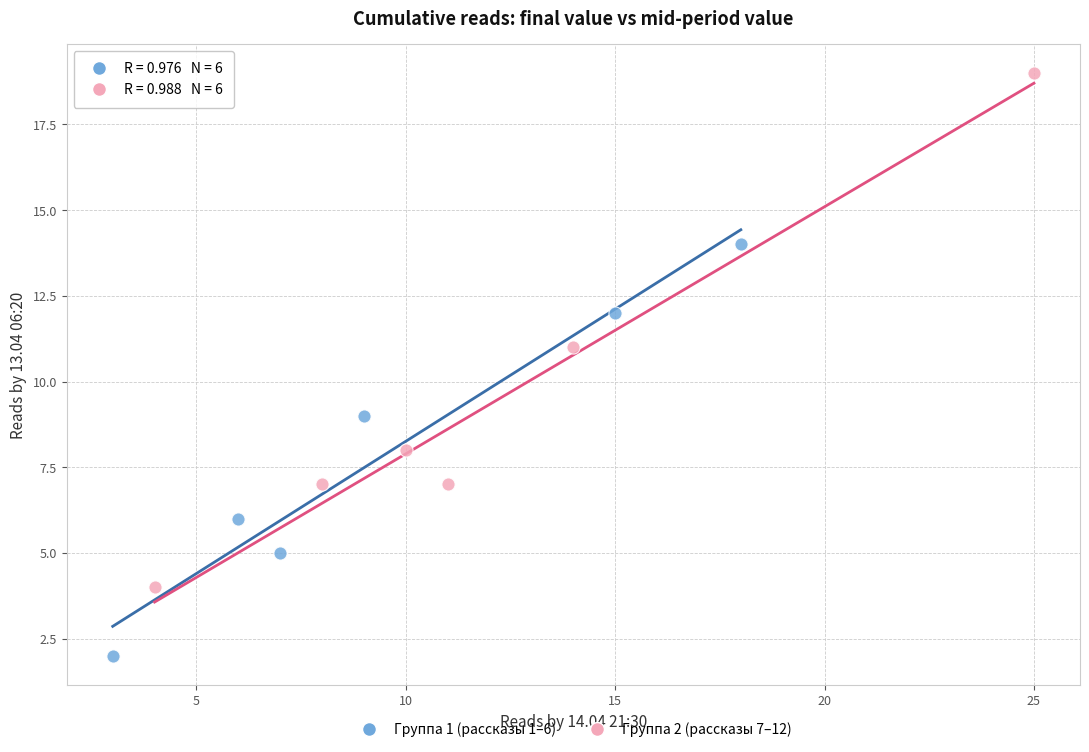

Which series reaches the minimum Y coordinate?

Группа 1 (рассказы 1–6)